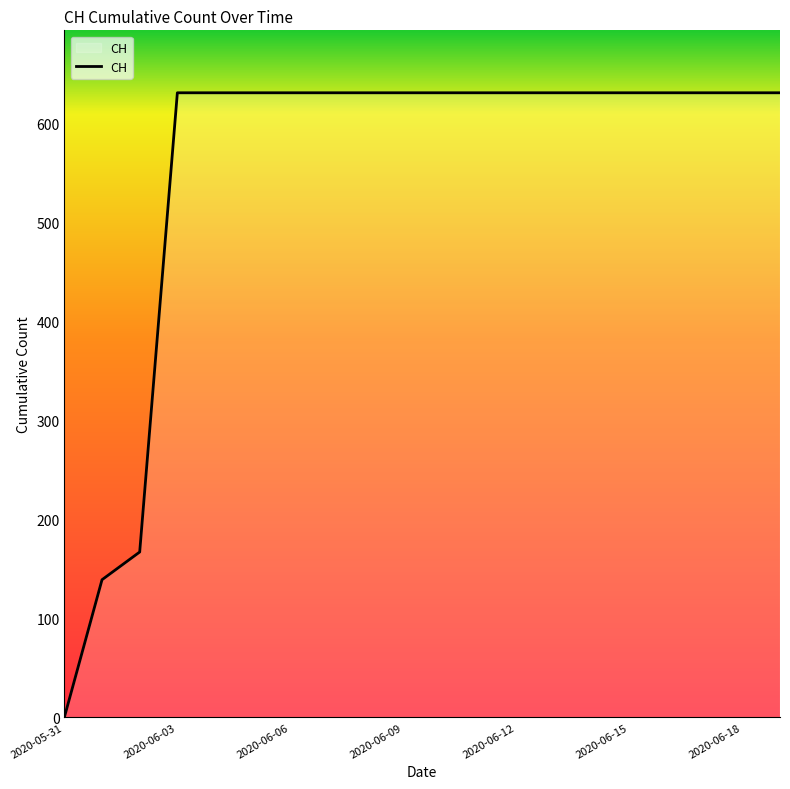

What is the difference between the maximum and minimum values?

631